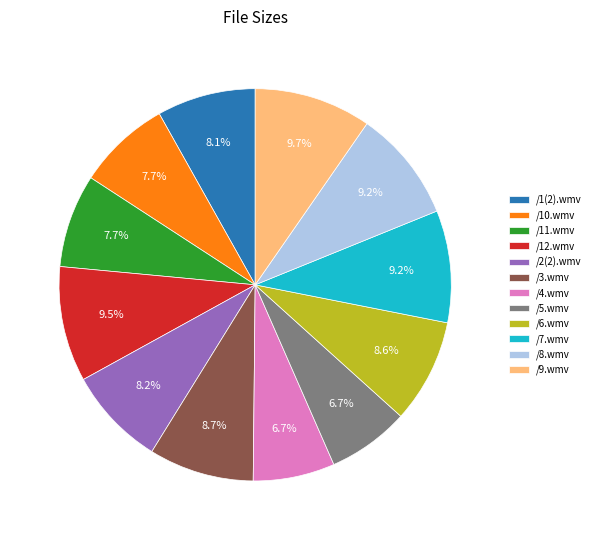

To the nearest percent, what is the difference between the /6.wmv and /5.wmv slice percentages?

2%